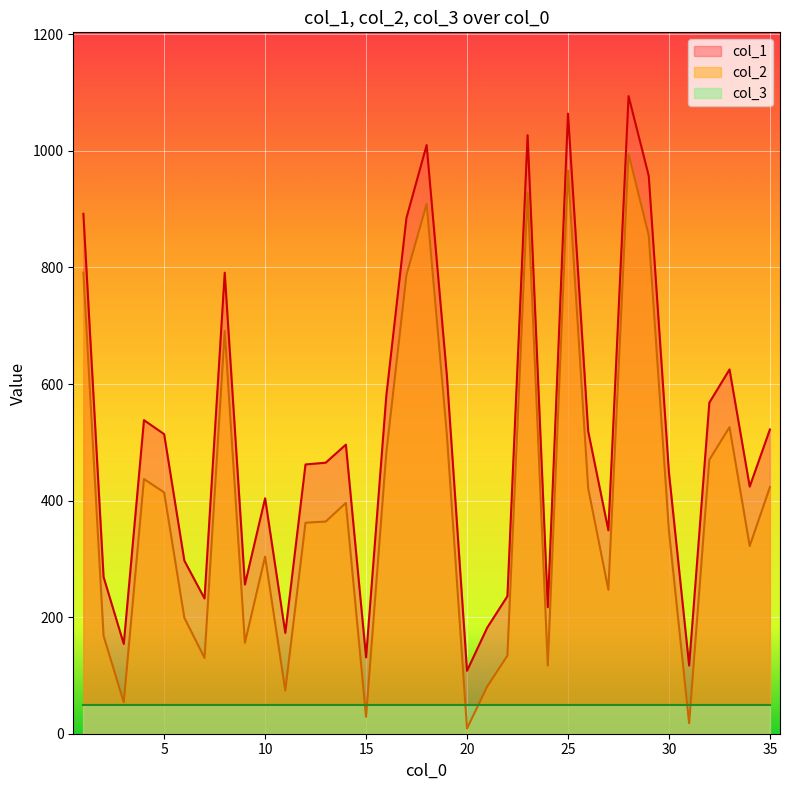

Which series changed the most between 3 and 8?

col_1